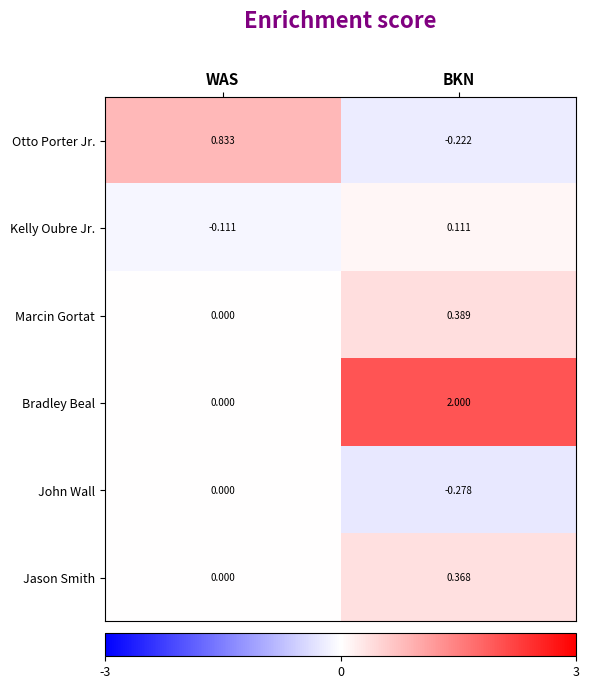

Which series has the widest spread of values?

Bradley Beal